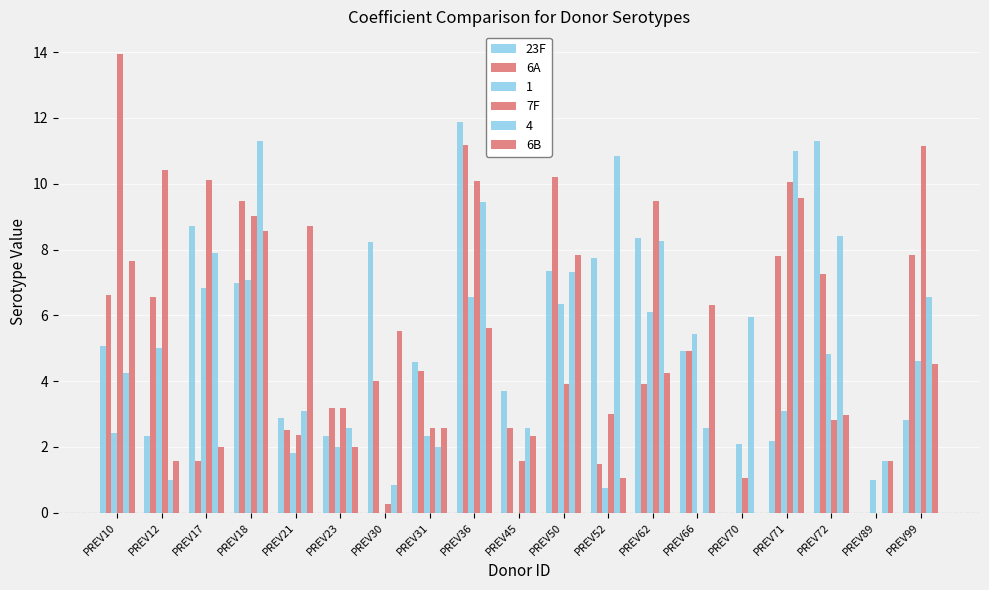

Are the bars grouped side by side (vs. stacked)?

Yes